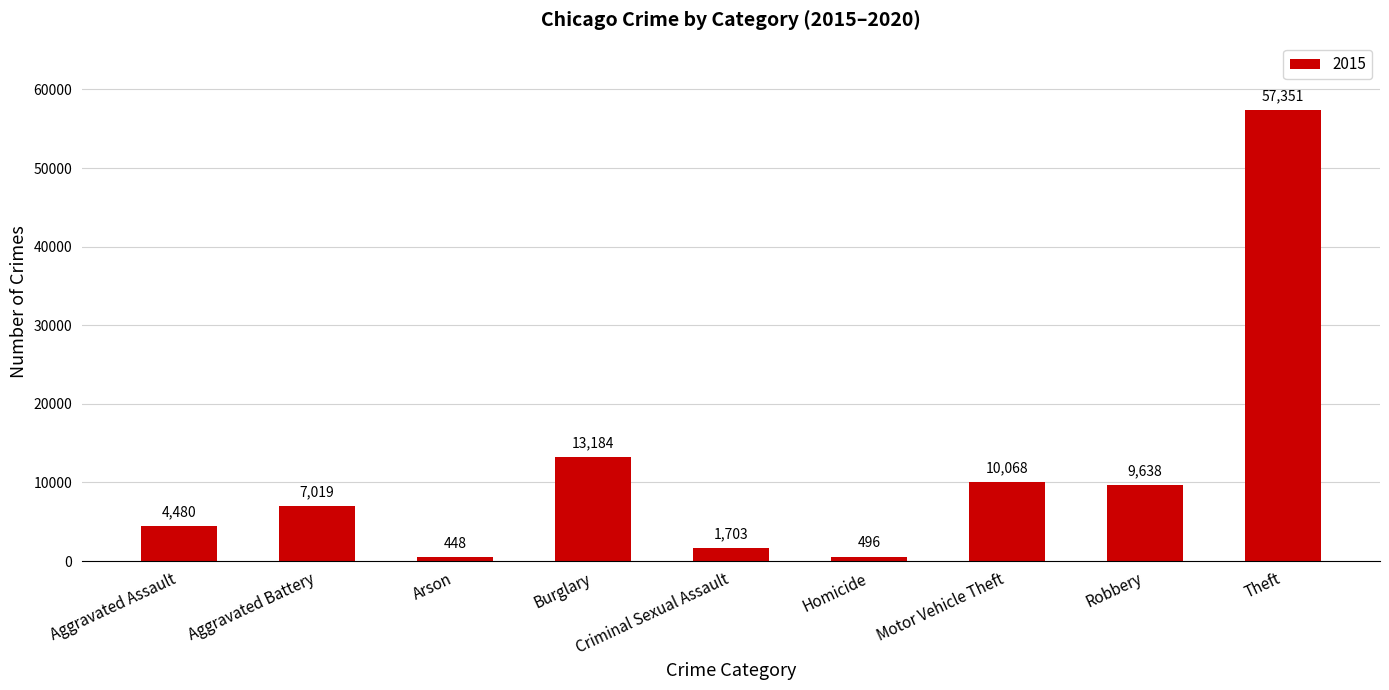

Between Arson and Homicide, which is larger?

Homicide